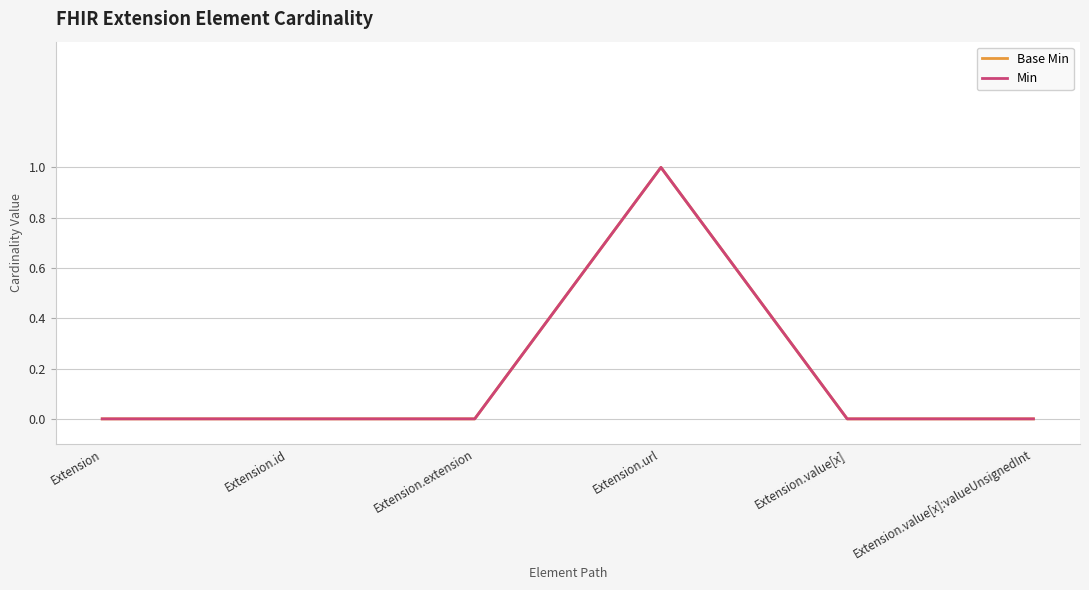

Between Extension and Extension.extension, which is larger?

Extension